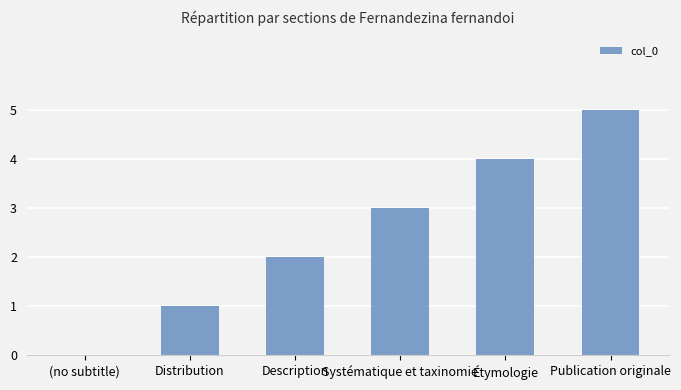

Which label corresponds to the largest value in the chart?

Publication originale